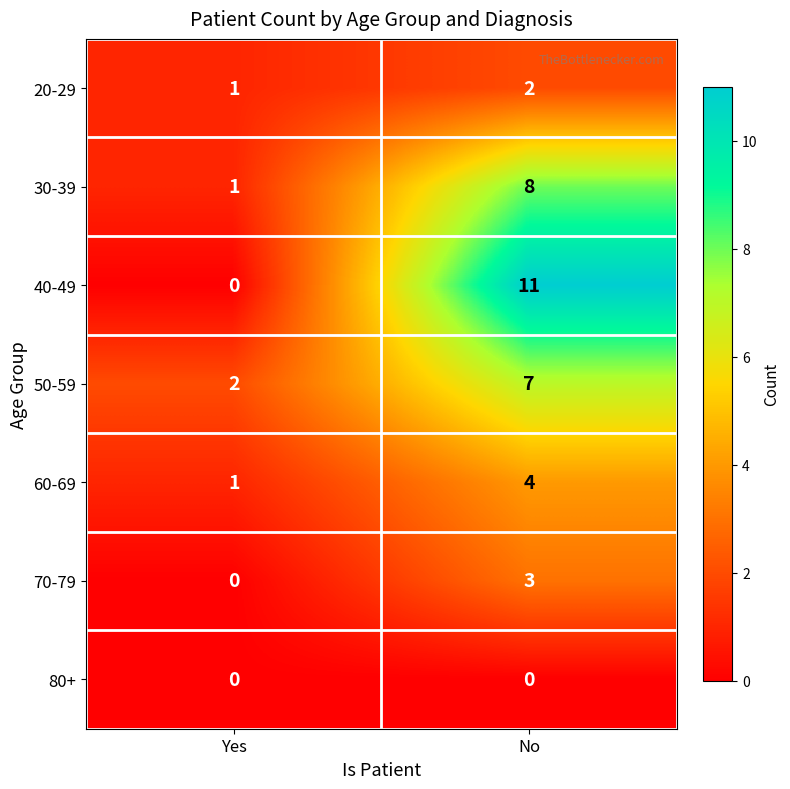

Which series has the largest range (max minus min)?

40-49